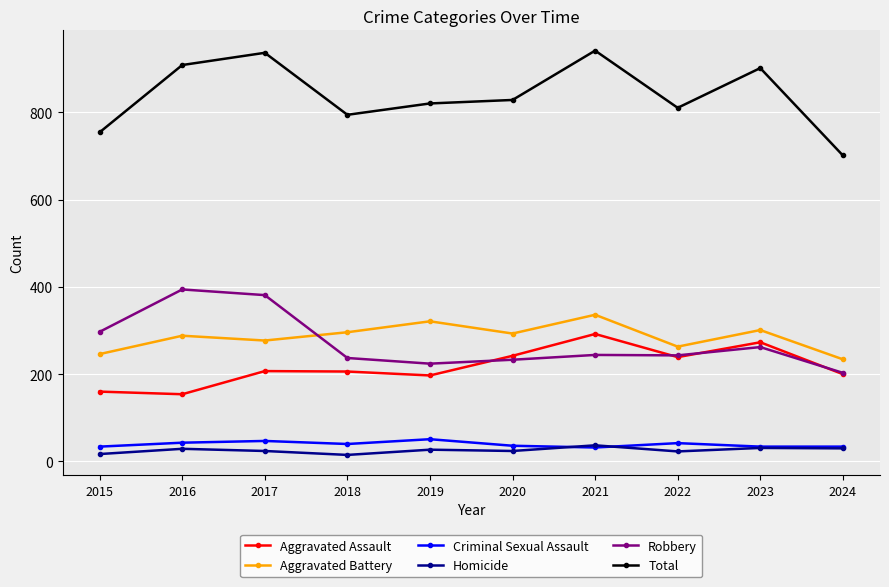

Which series has the largest total across all categories?

Total